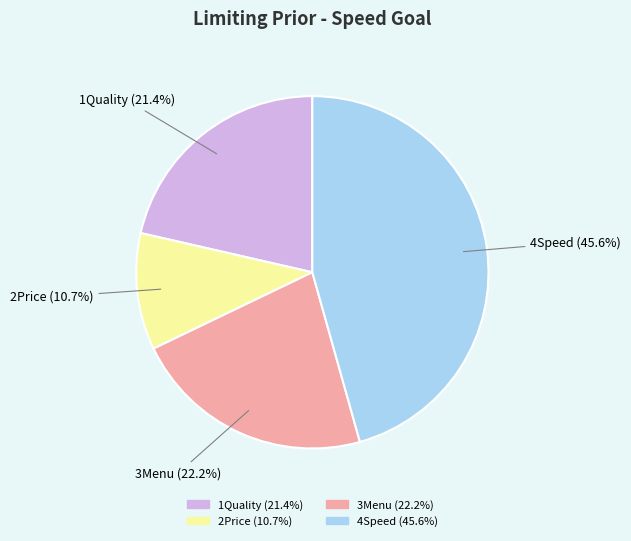

How many segments does this pie chart have?

4